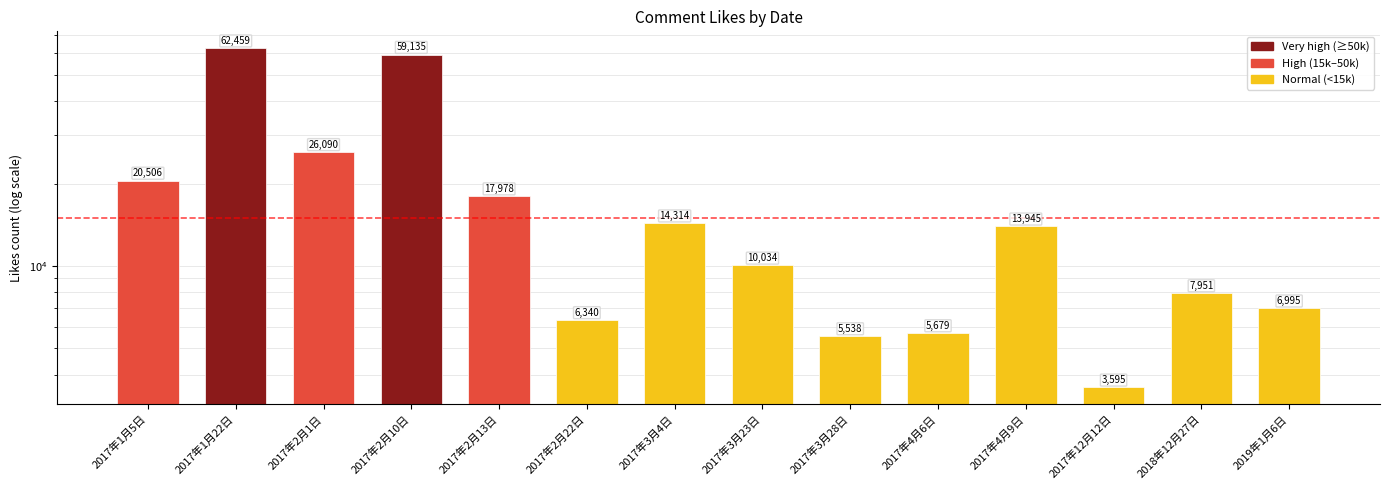

Reading left to right, what are all the values shown in this chart?

20506	62459	26090	59135	17978	6340	14314	10034	5538	5679	13945	3595	7951	6995